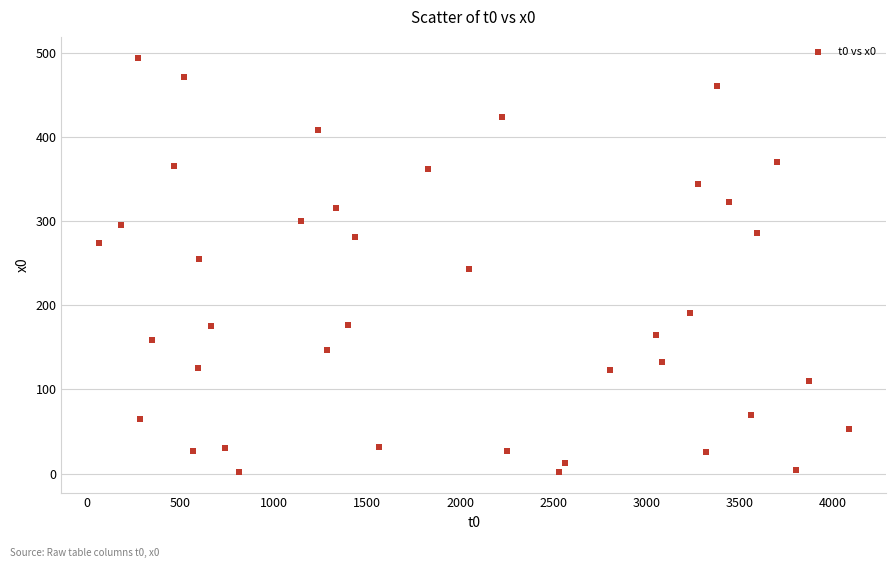

What is the range of X values (max minus min)?

4022